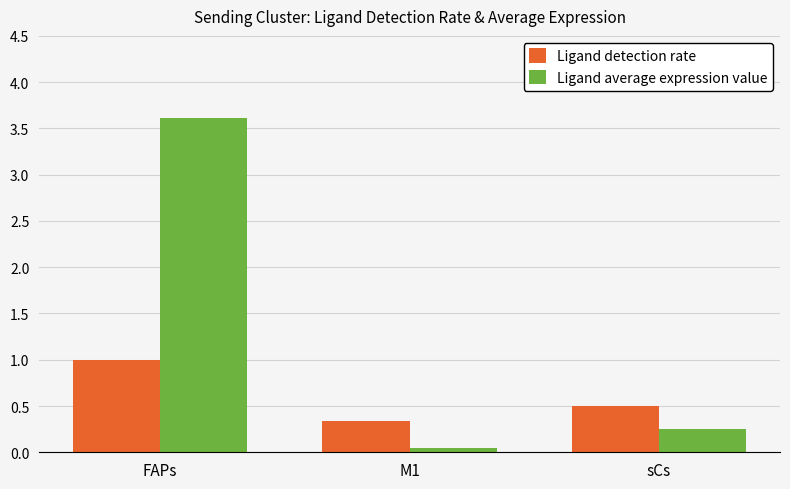

Which label corresponds to the smallest value in the chart?

M1